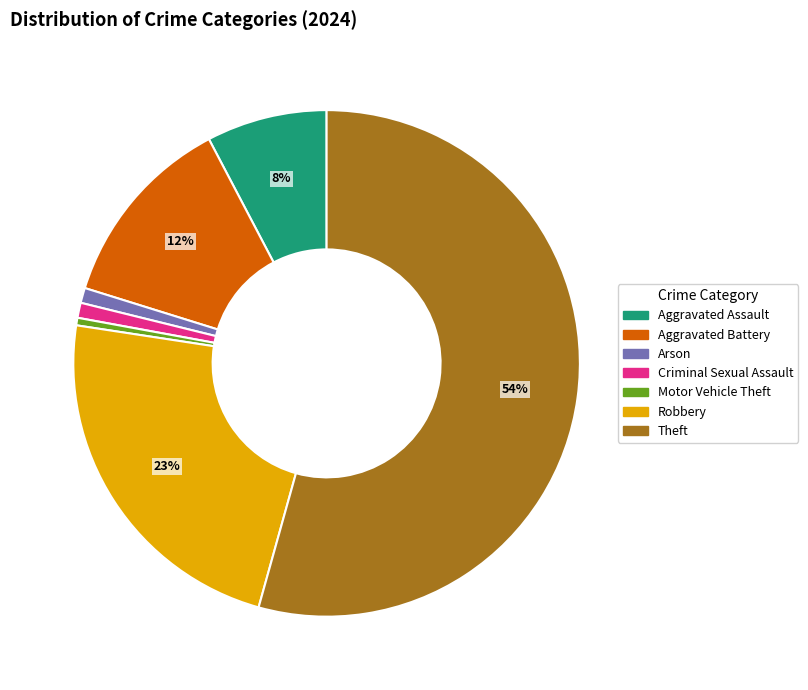

What is the majority slice?

Theft